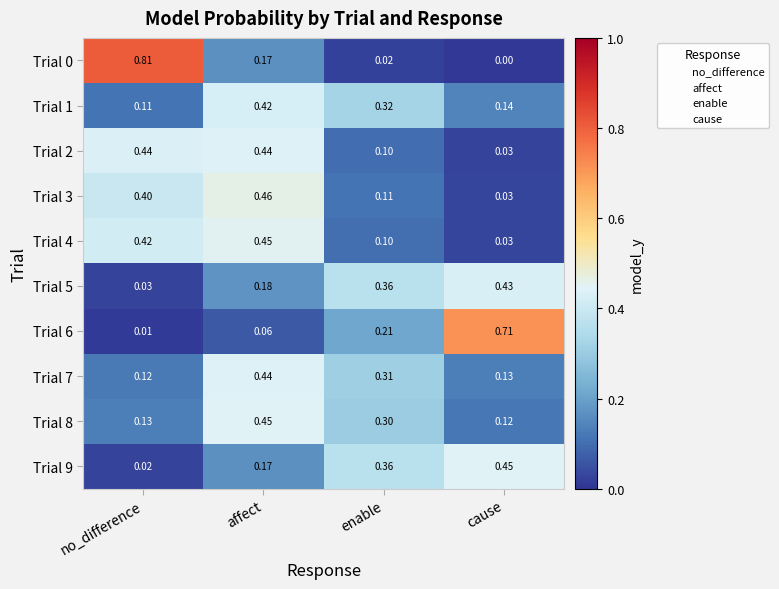

List the labels in order of Trial 1 value, largest first.

affect, enable, cause, no_difference